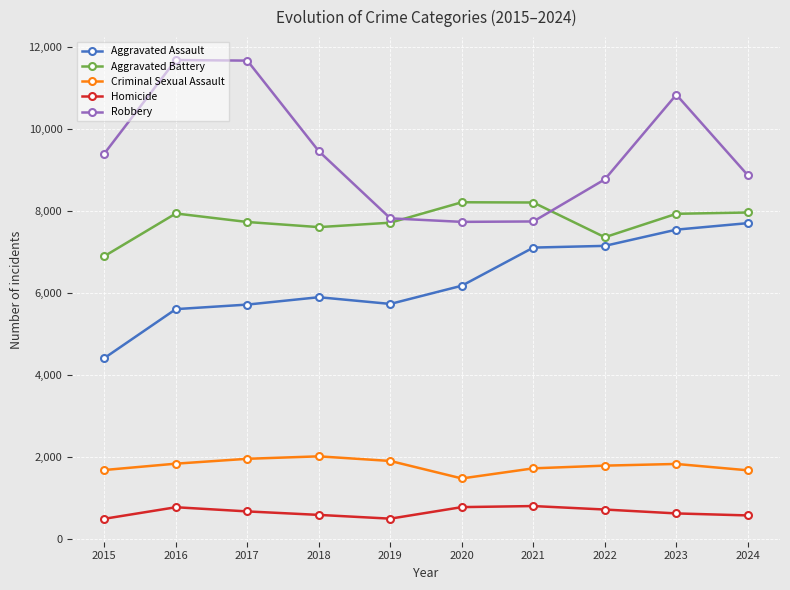

What is the sum of the Criminal Sexual Assault values at 2017 and 2024?

3625